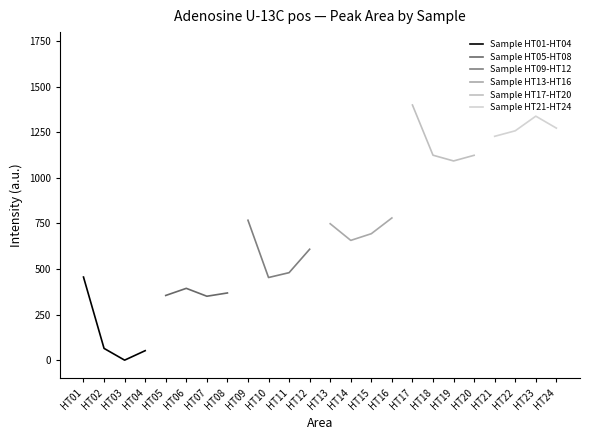

The Sample HT17-HT20 series shows 1124.0 at HT20. True or false?

True